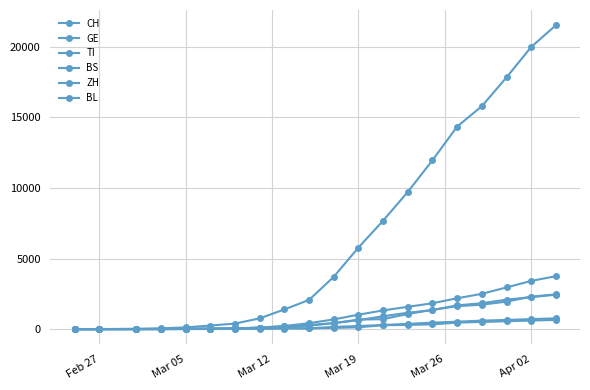

Is this an area chart (filled region under the line)?

No